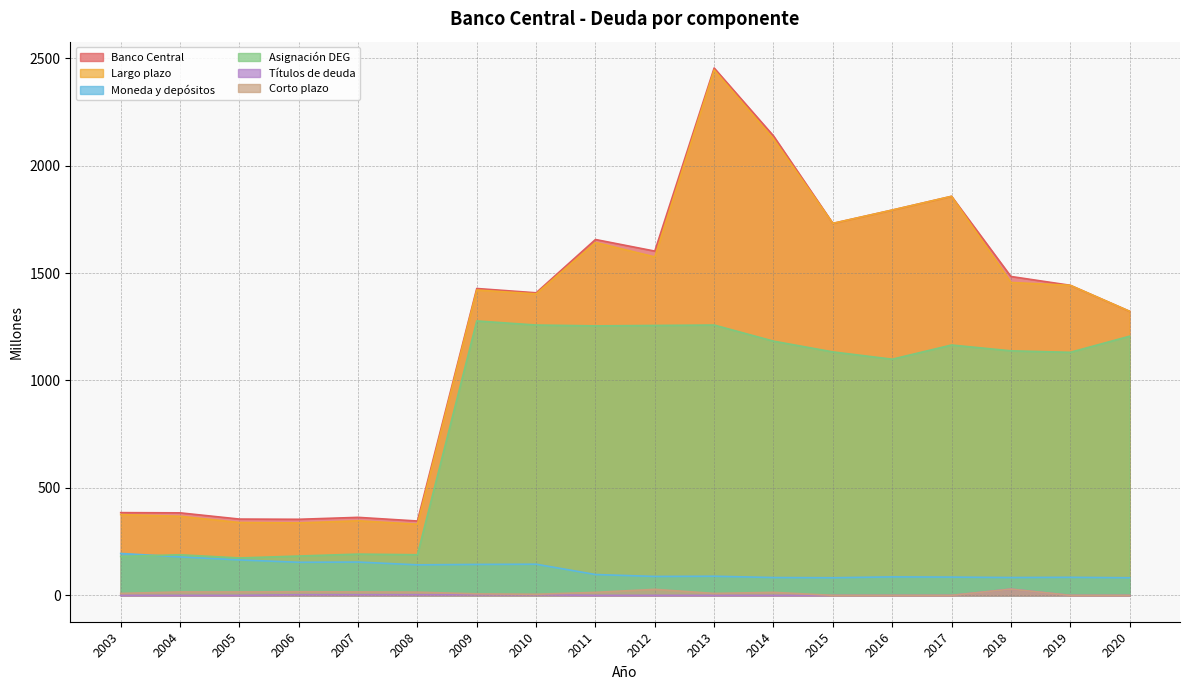

Is it true that Corto plazo equals -13 at 2017?

False